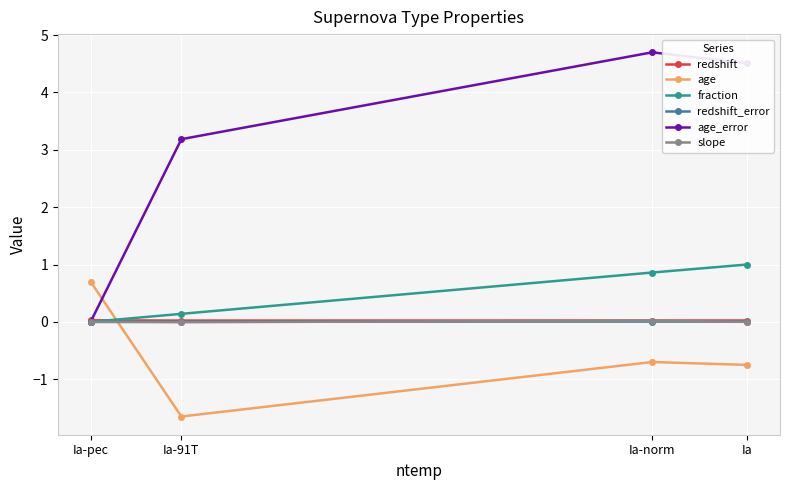

Count the redshift_error values in the range 0 to 1.

4